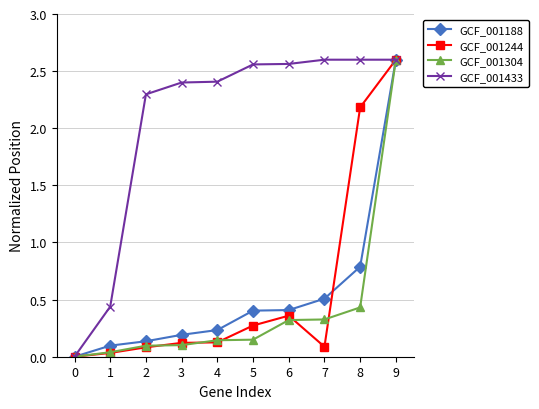

What is the sum of all GCF_001304 values?

4.2